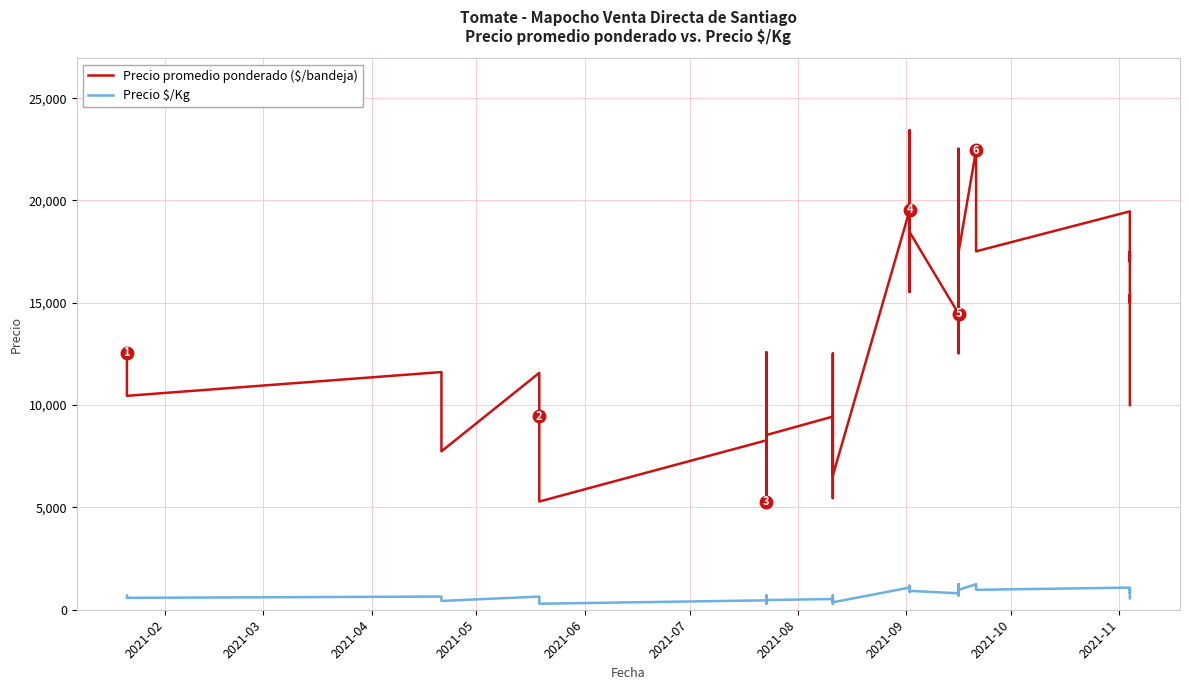

What is the highest value of the Precio $/Kg series?

1251